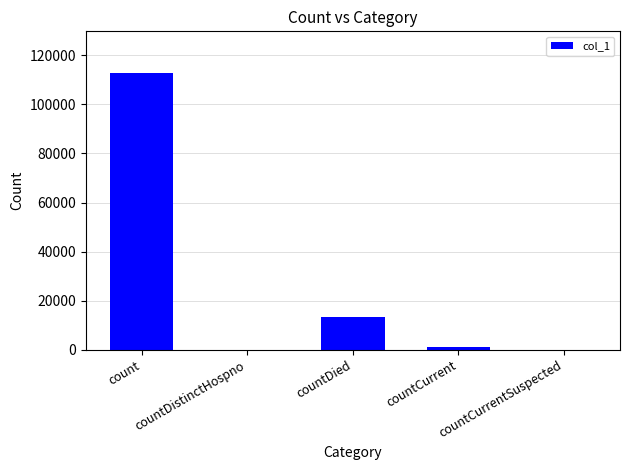

At which label is the value closest to 56422?

countDied